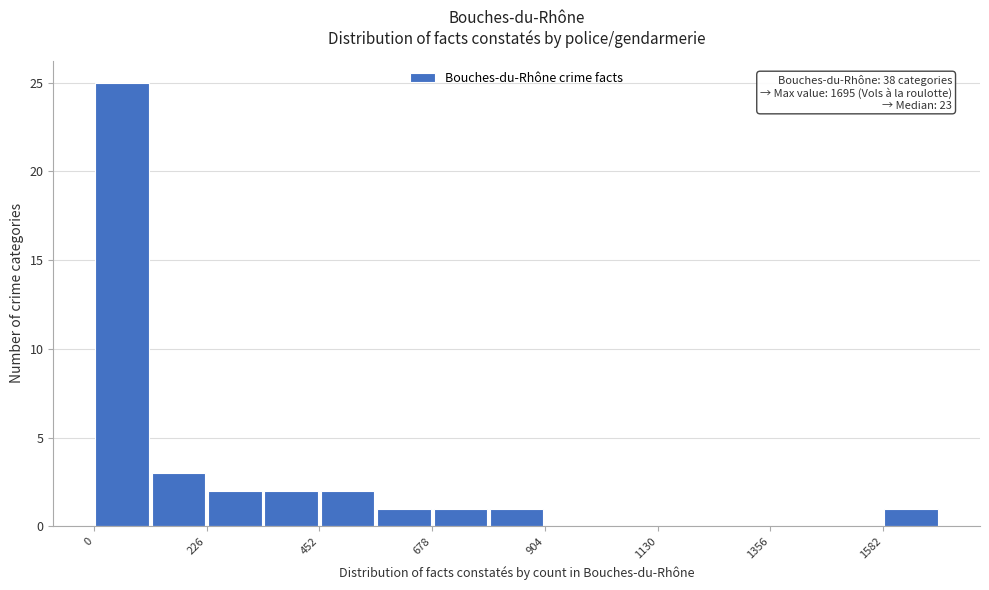

Read against the x-axis, roughly where is the centre of the tallest bar?

50